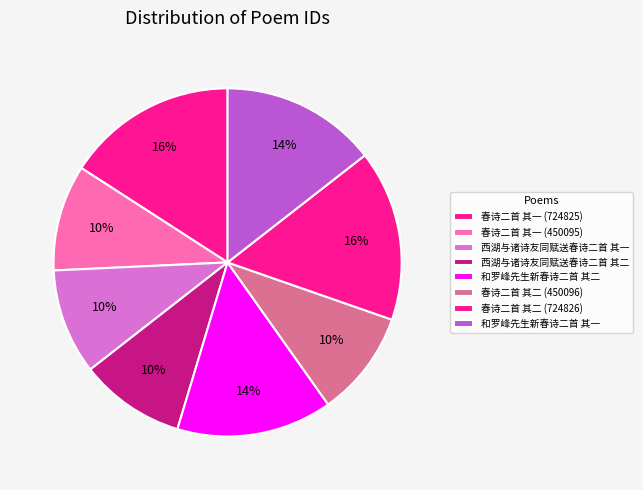

The 和罗峰先生新春诗二首 其一 slice represents 22% of the pie. True or false?

False